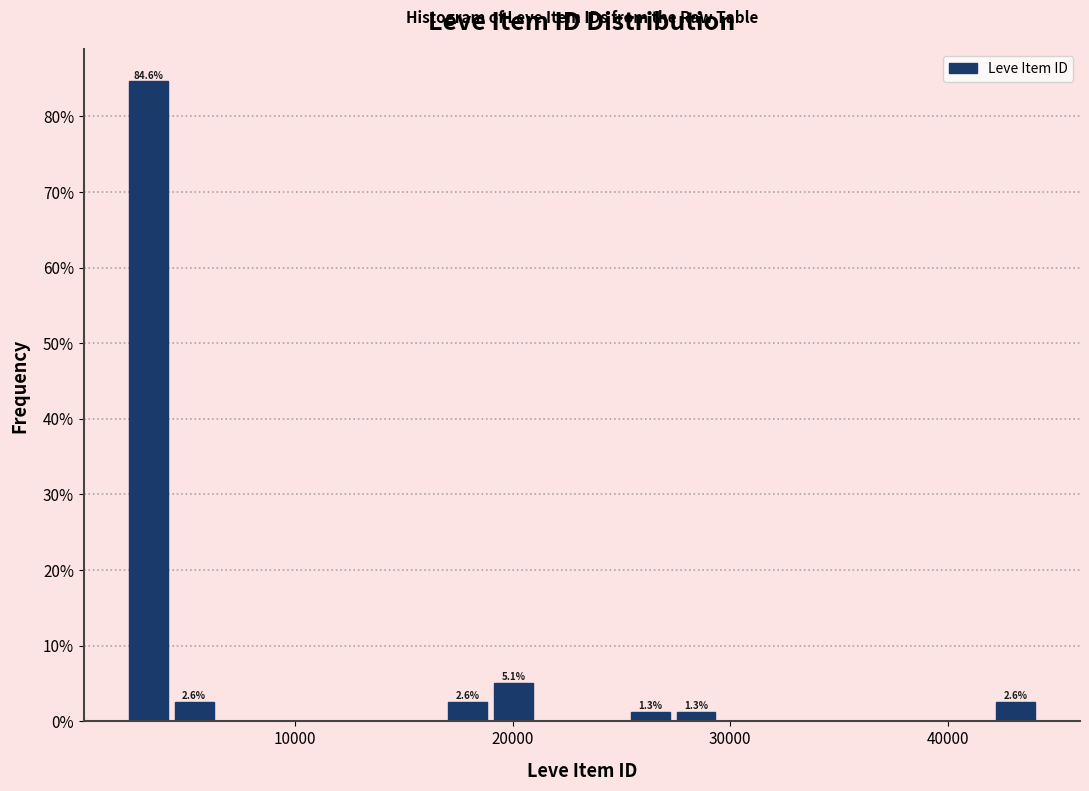

Read against the x-axis, roughly where is the centre of the tallest bar?

3000